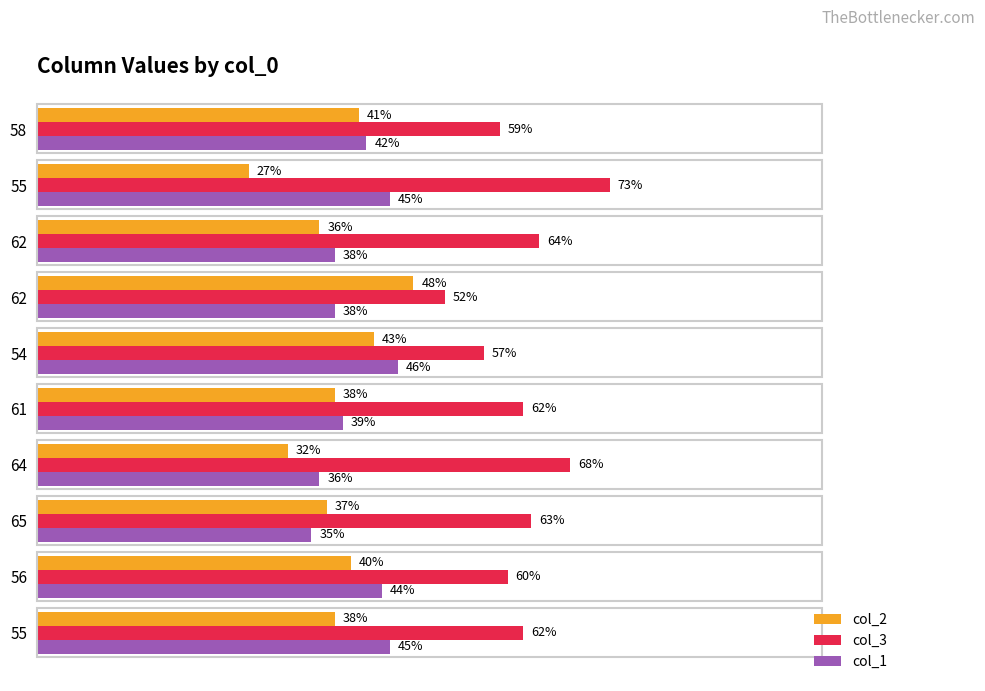

What are all the series names shown in the legend?

col_2, col_3, col_1